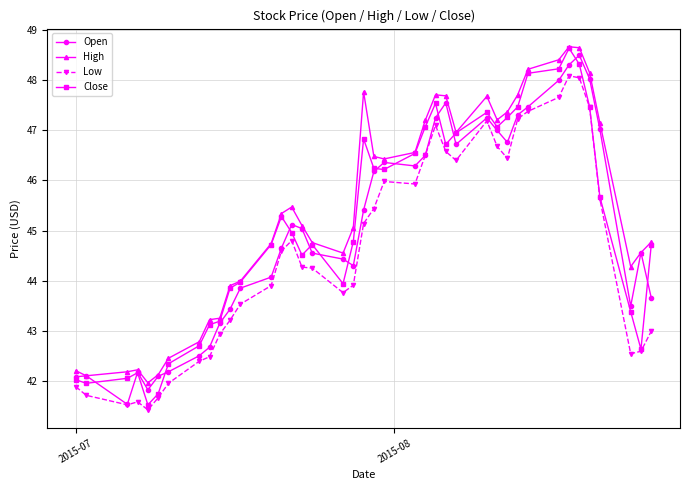

True or false: Open has more than 0 points higher than both neighbors.

True